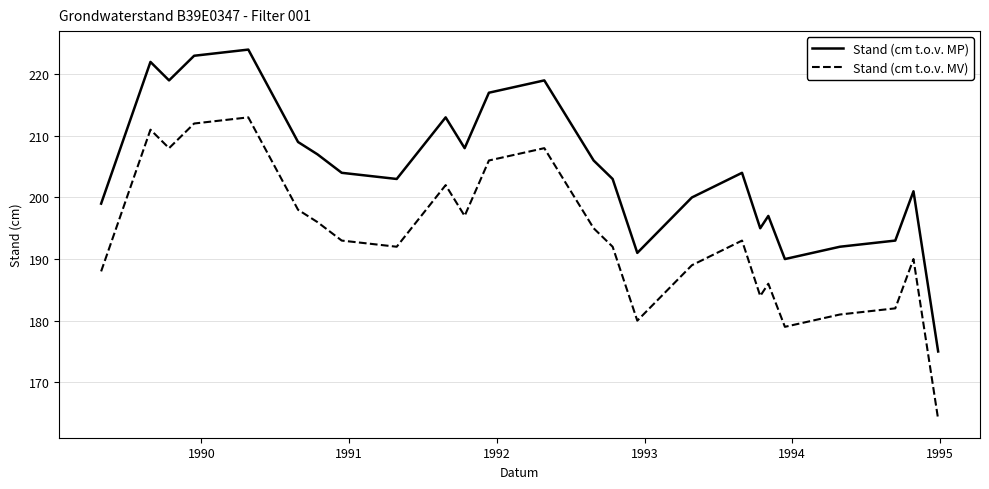

At how many categories does at least one series exceed 194?

20